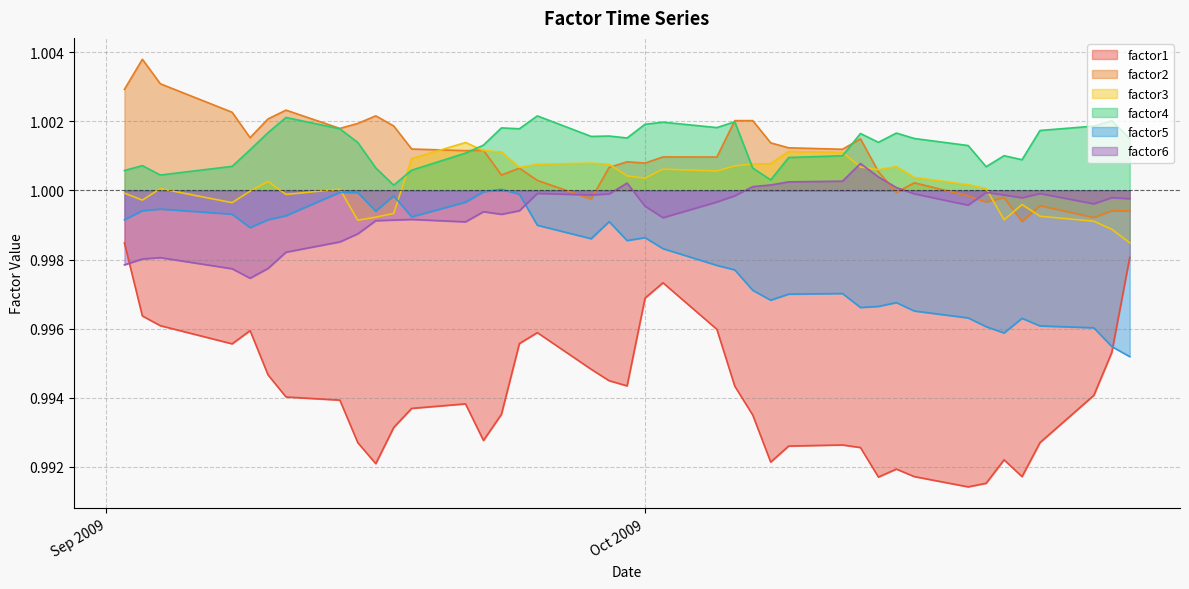

How many interior local valleys does the factor2 series have?

12